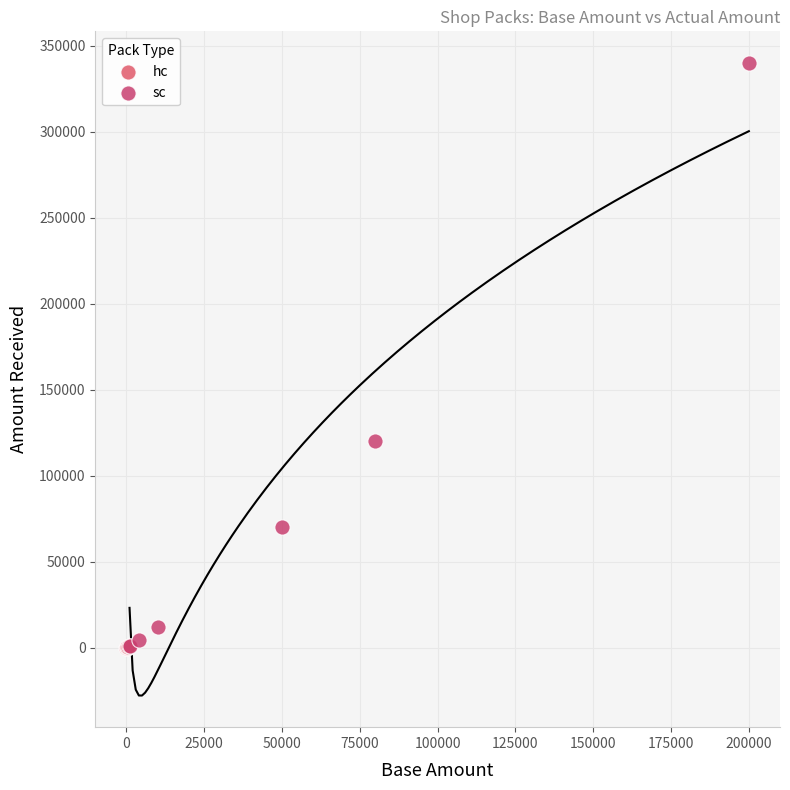

Which series contains the highest Y value?

sc